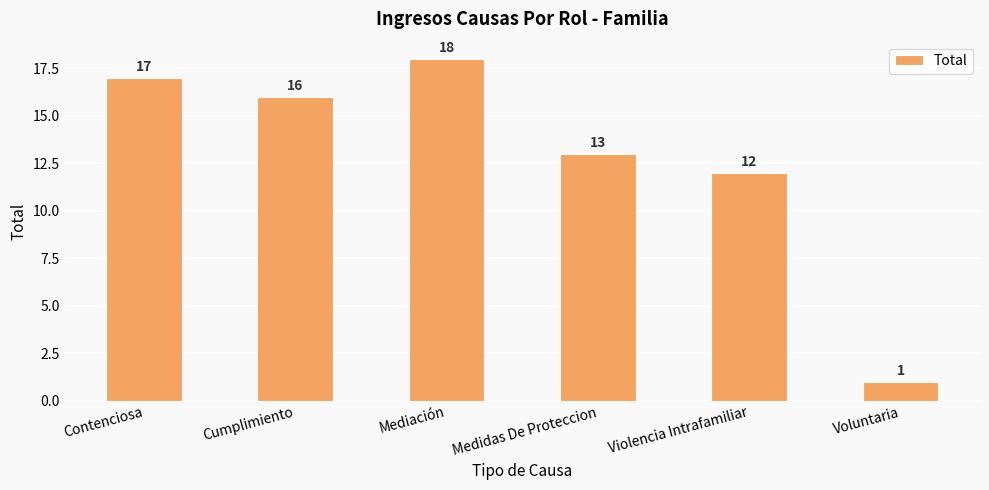

What is the value of the 5th bar from the left?

12